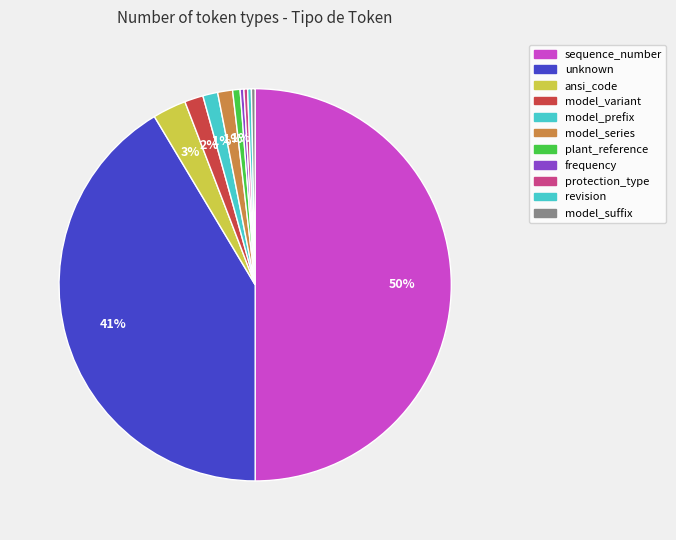

What is the change in value from sequence_number to protection_type?

-162